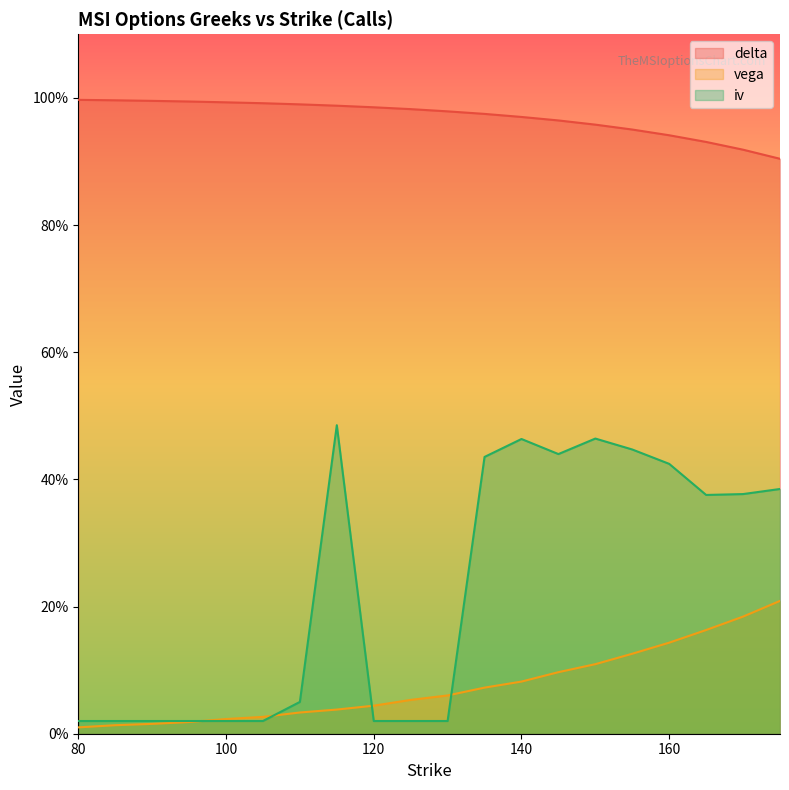

Between 140 and 155, which is larger?

140